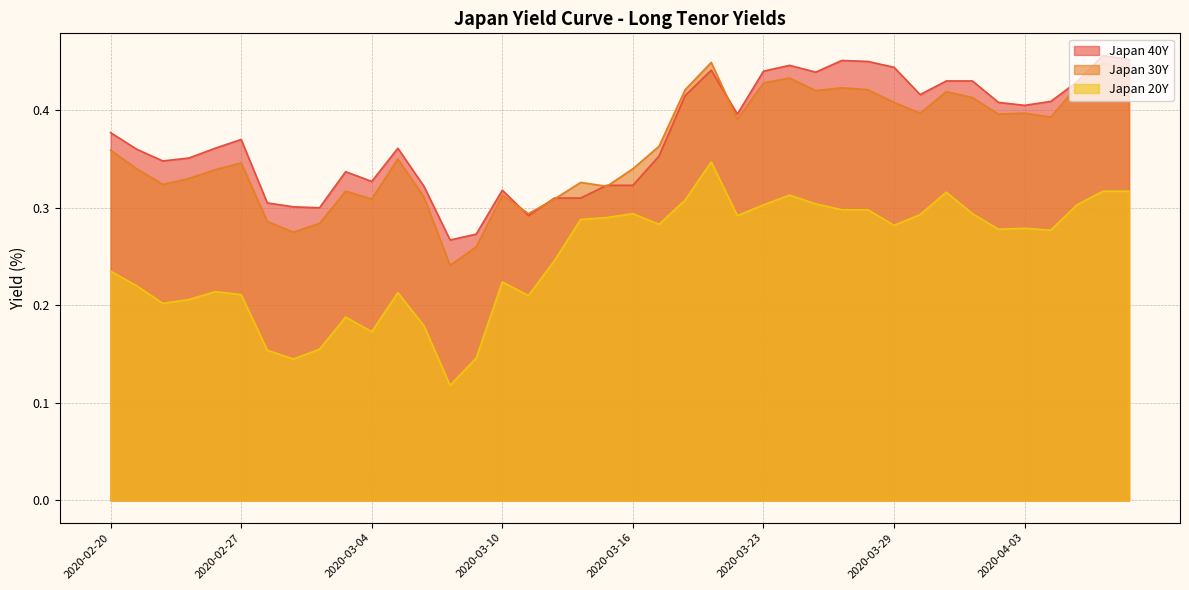

True or false: Japan 20Y and Japan 30Y intersect in this chart.

False